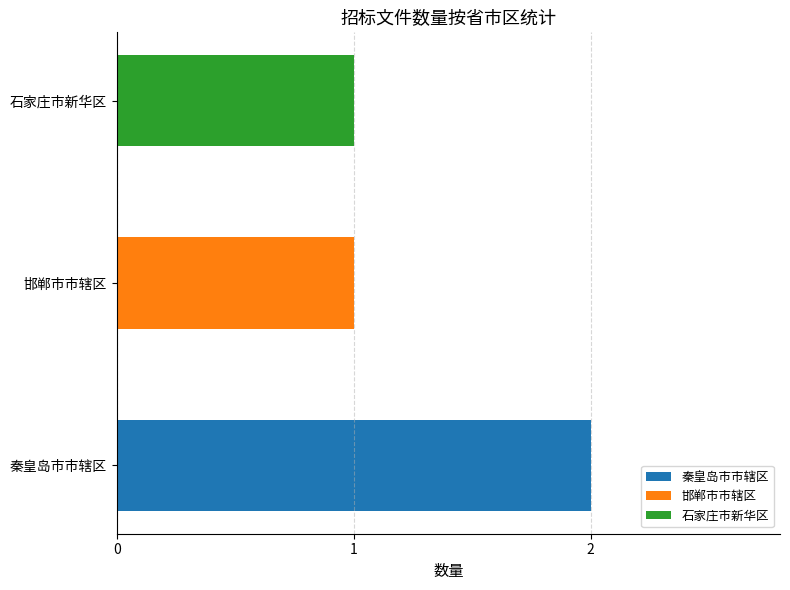

List the labels in order of value, smallest first.

邯郸市市辖区, 石家庄市新华区, 秦皇岛市市辖区